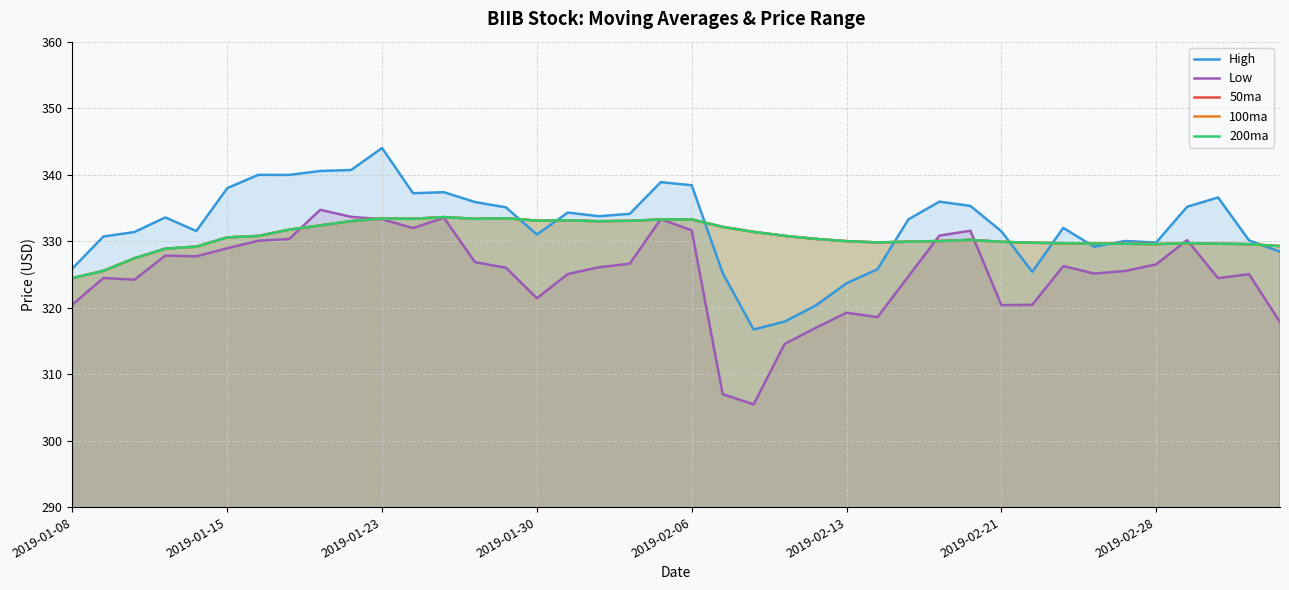

Where does the 100ma series first go above 330?

2019-01-15